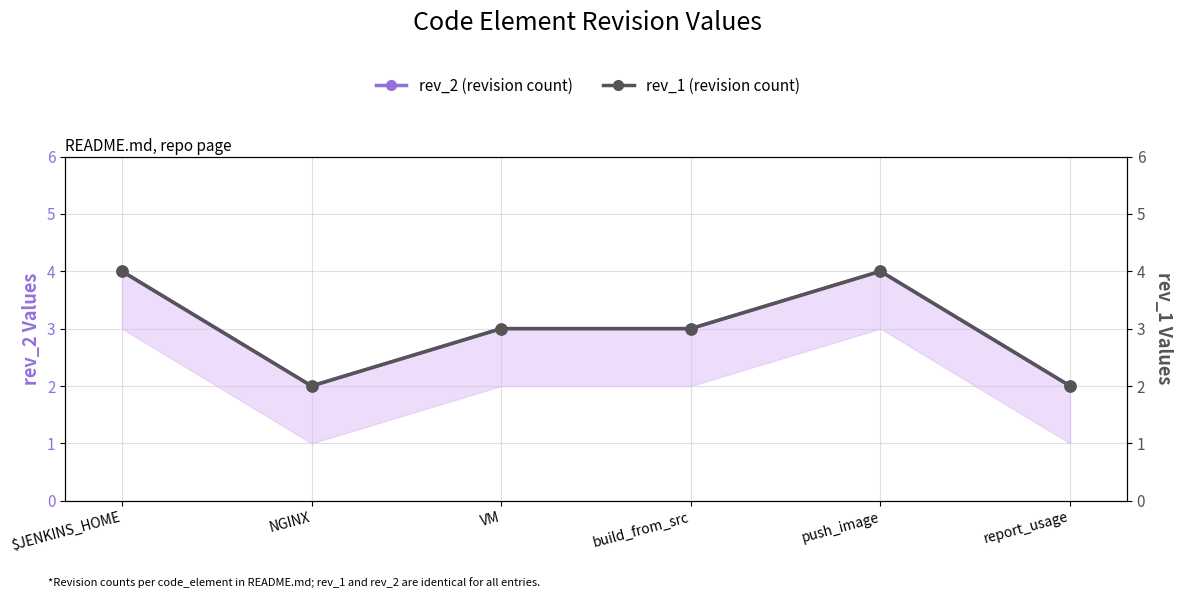

The rev_1 (revision count) series shows 1 at NGINX. True or false?

False